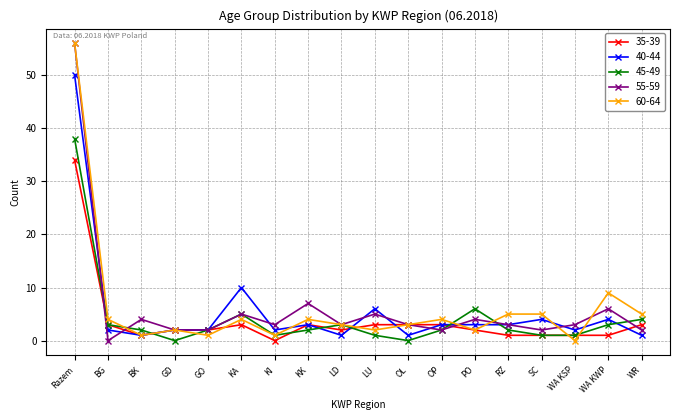

Is the value of 55-59 at WA KWP greater than the value of 40-44 at WR?

Yes